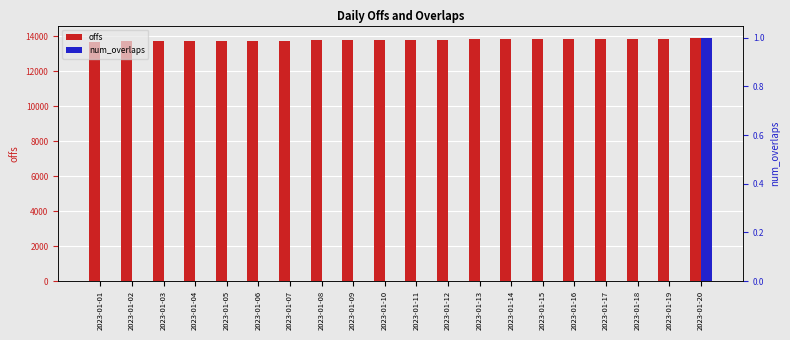

How many data points does each series have?

20